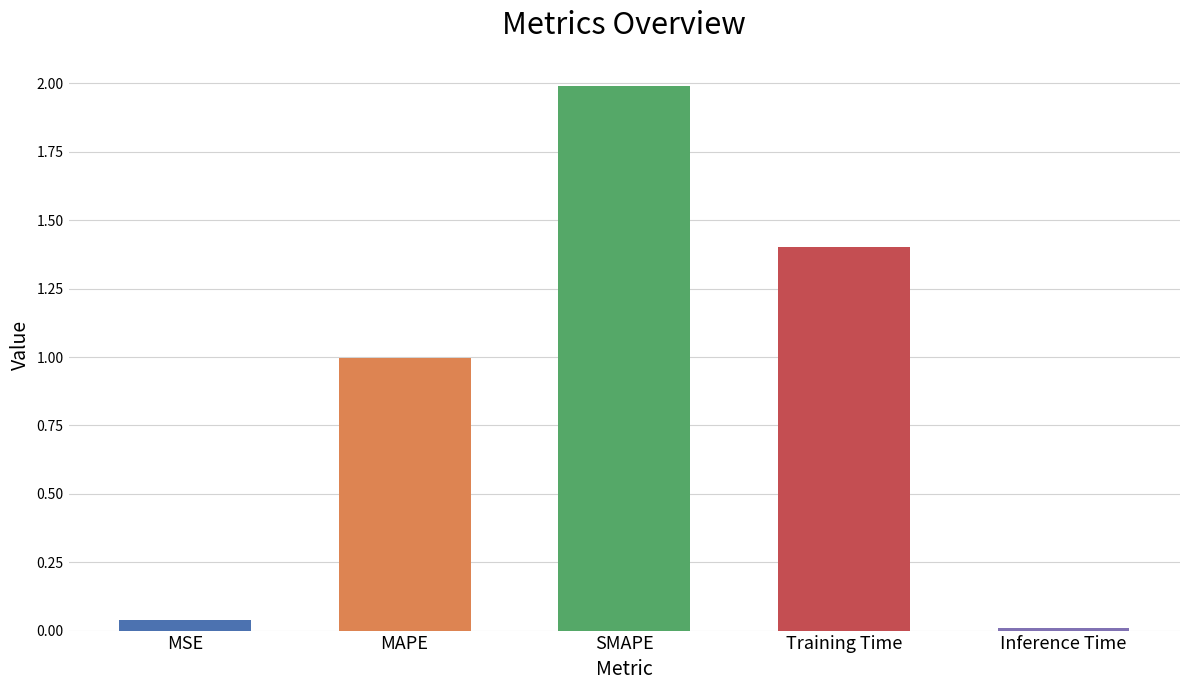

Is it true that the value at MSE is 0.0?

True